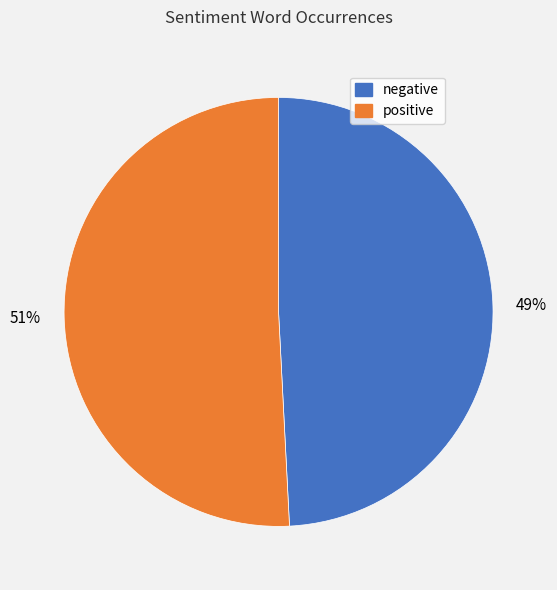

Is negative the majority of the pie?

No